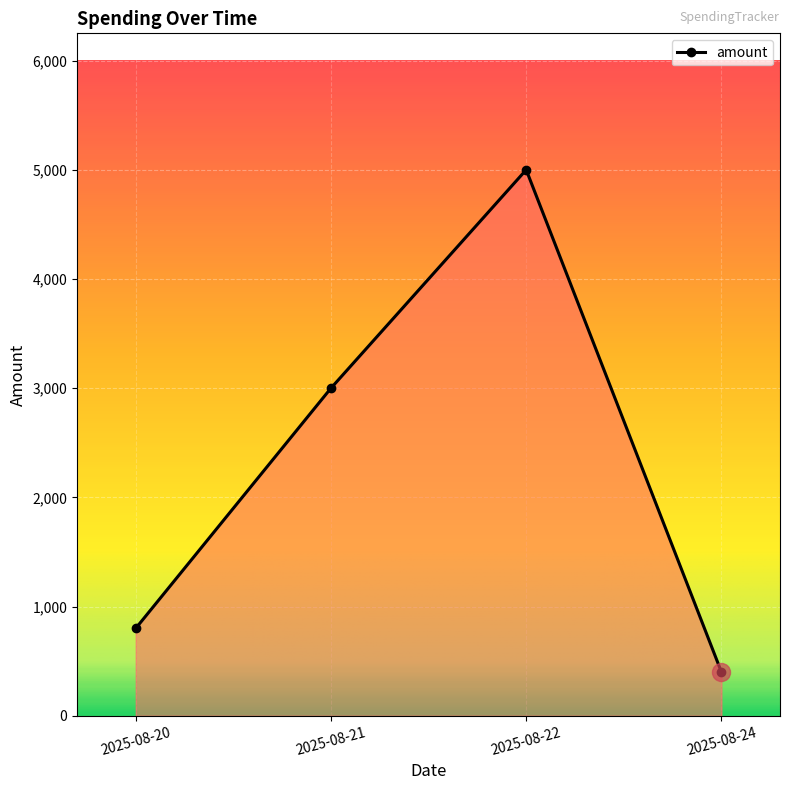

At which label is the value closest to 2700?

2025-08-21